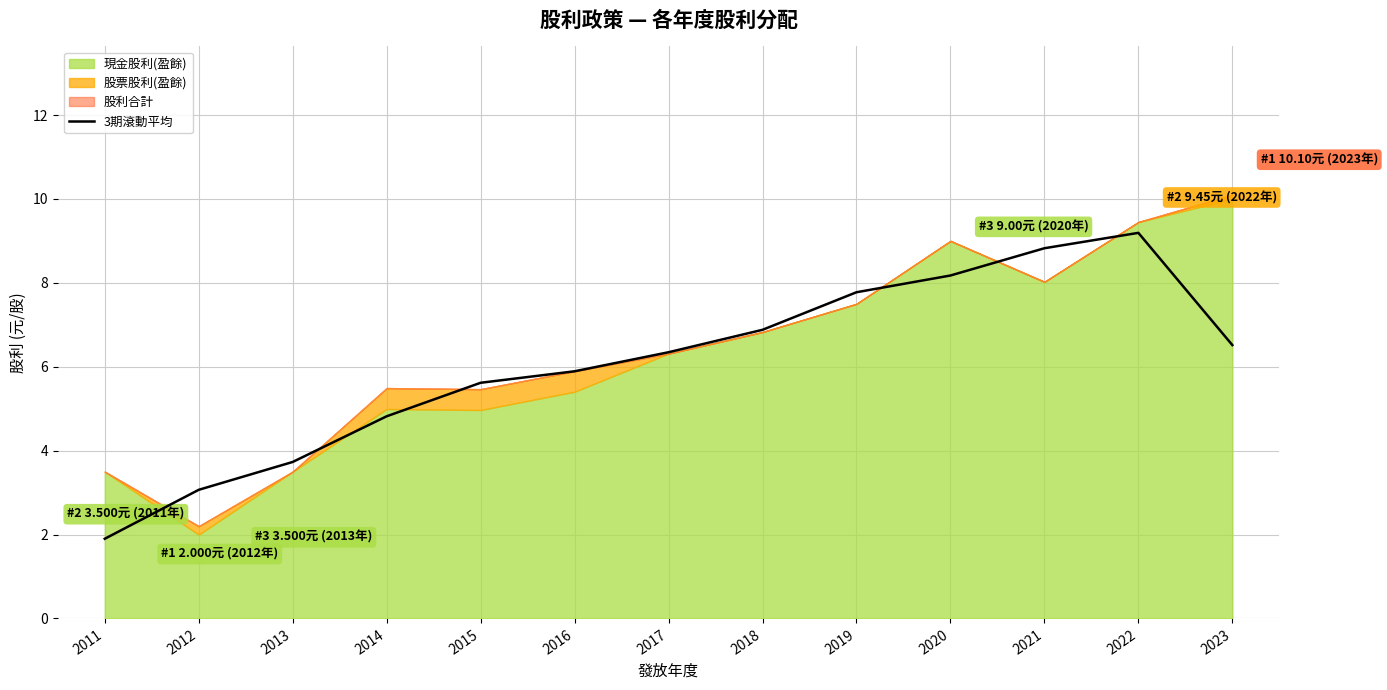

Which label corresponds to the smallest value in the chart?

2011